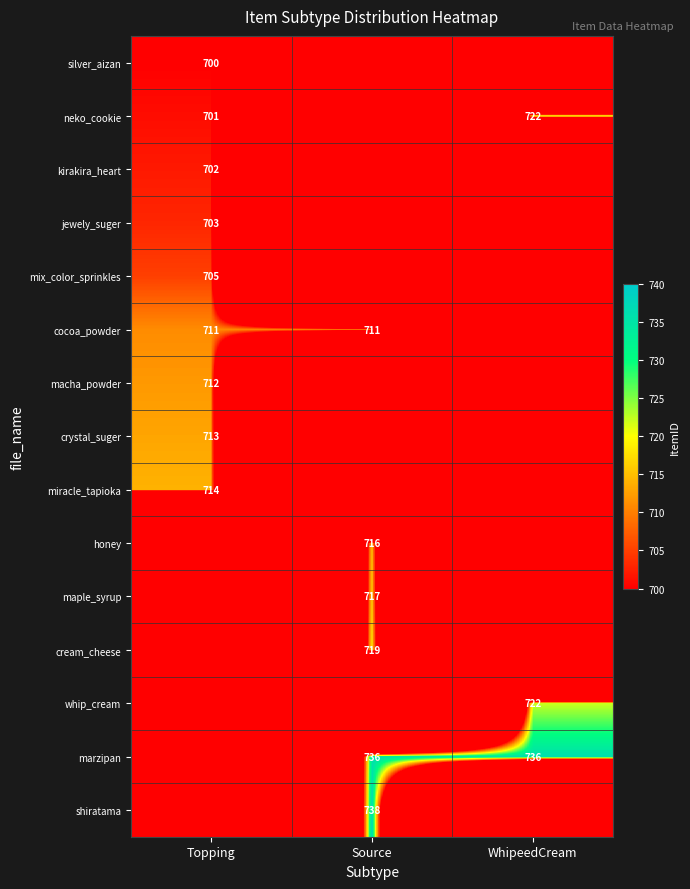

The value of marzipan at WhipeedCream is 1318. True or false?

False